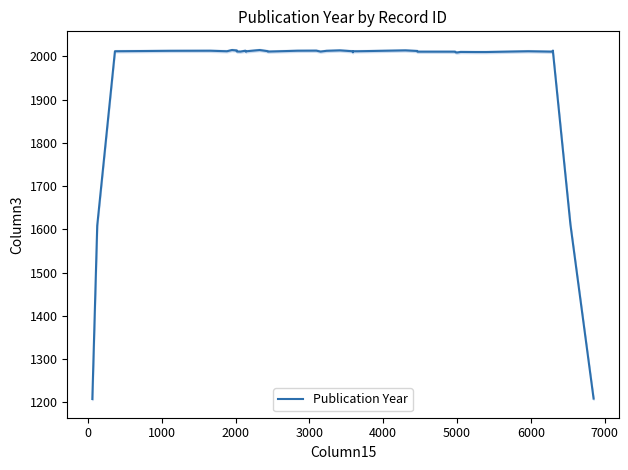

What is the maximum value for Publication Year?

2014.6